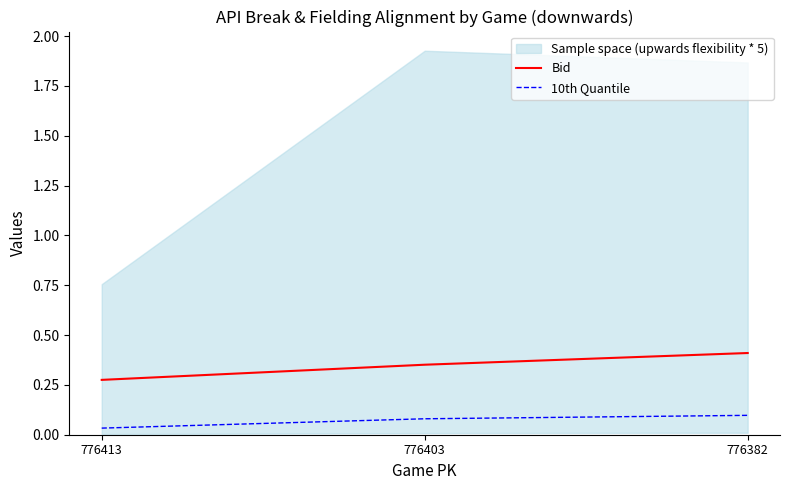

Reading left to right, transcribe all the data shown in this chart.

Bid: 776413=0.3	776403=0.4	776382=0.4
10th Quantile: 776413=0.0	776403=0.1	776382=0.1